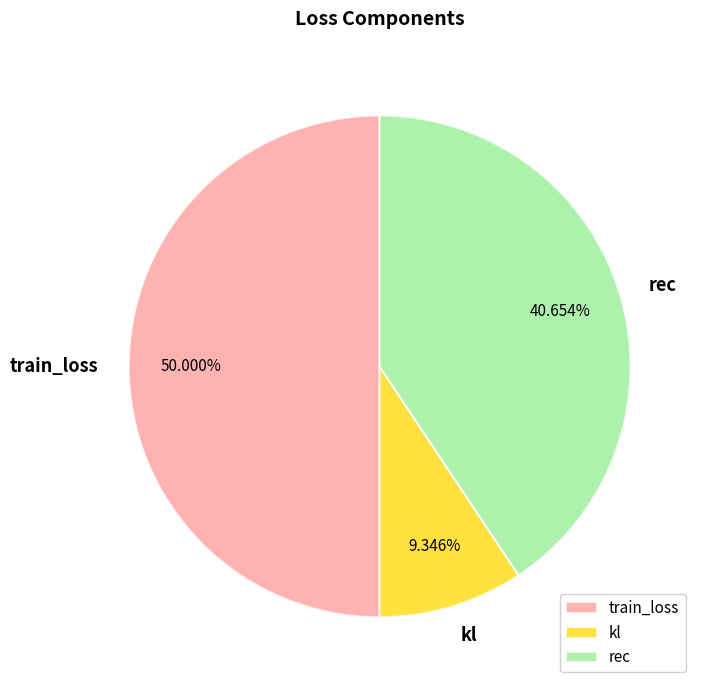

True or false: train_loss accounts for 56% of the total.

False